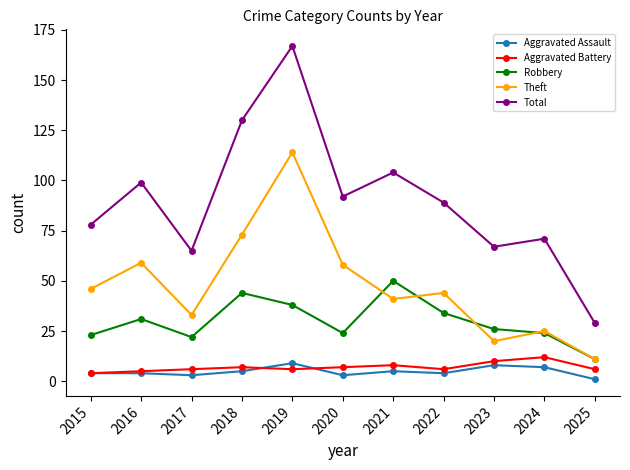

True or false: Total and Robbery intersect in this chart.

False